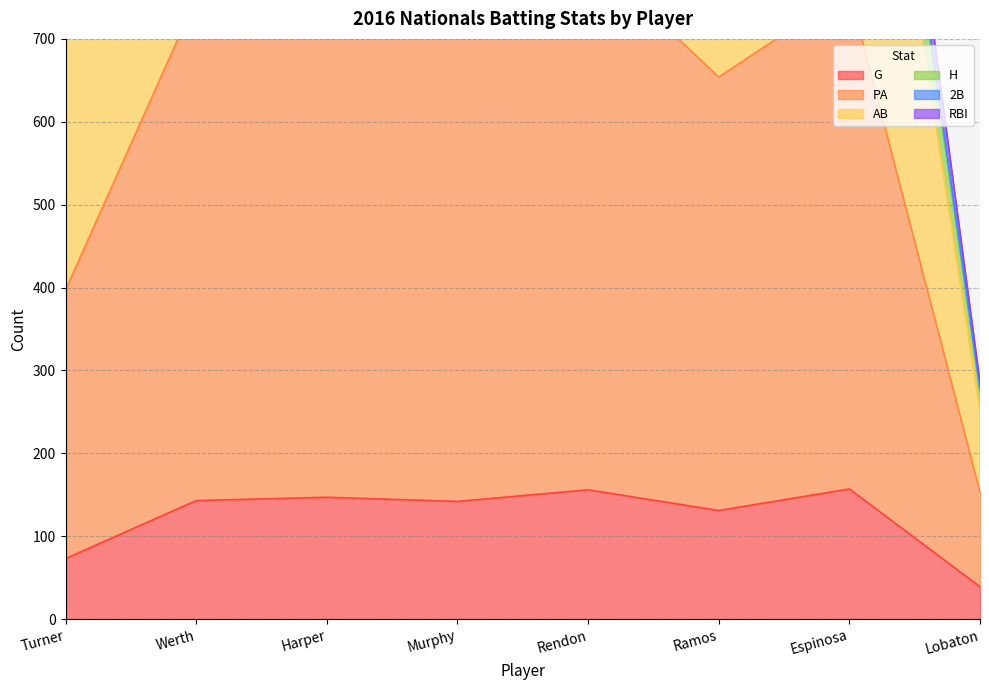

What is the highest value of the G series?

157